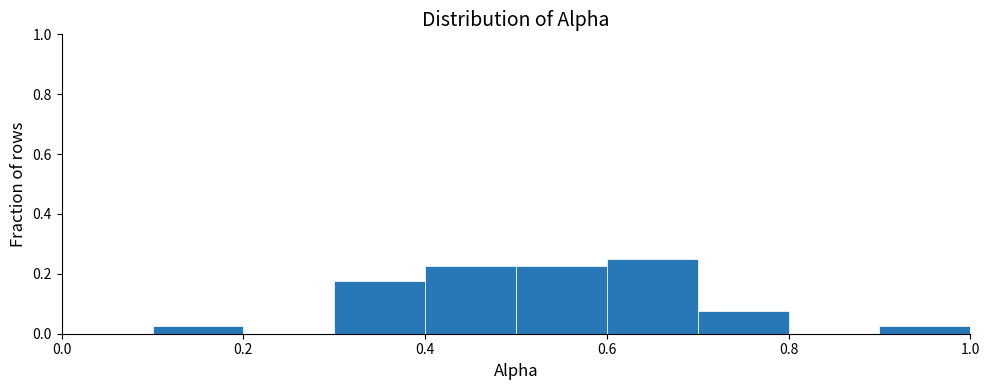

How tall is the bar that spans 0.1 to 0.2 on the x-axis? The values are not printed on the chart, so give them approximately, as read against the axis.

0.02